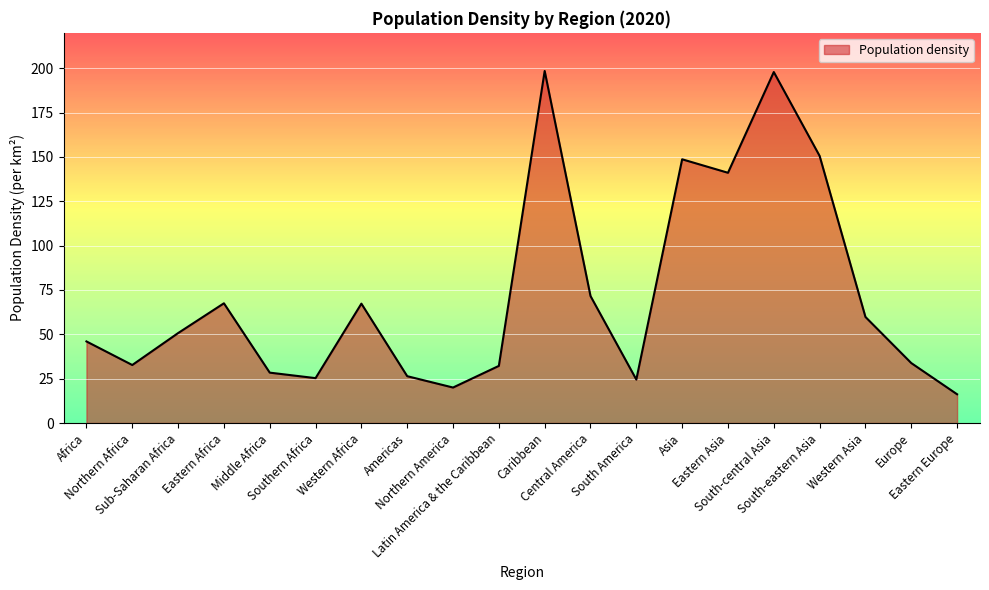

What is the minimum value shown in the chart?

16.2